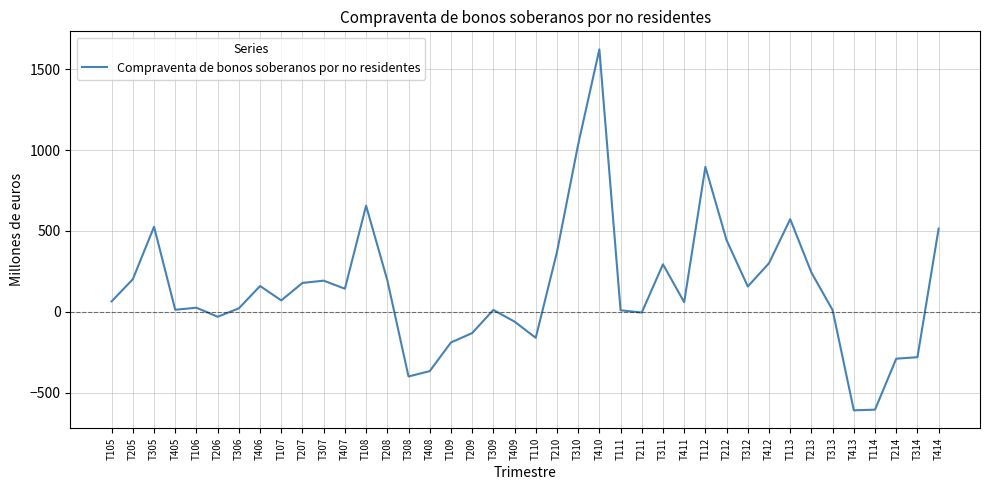

What is the maximum value shown in the chart?

1622